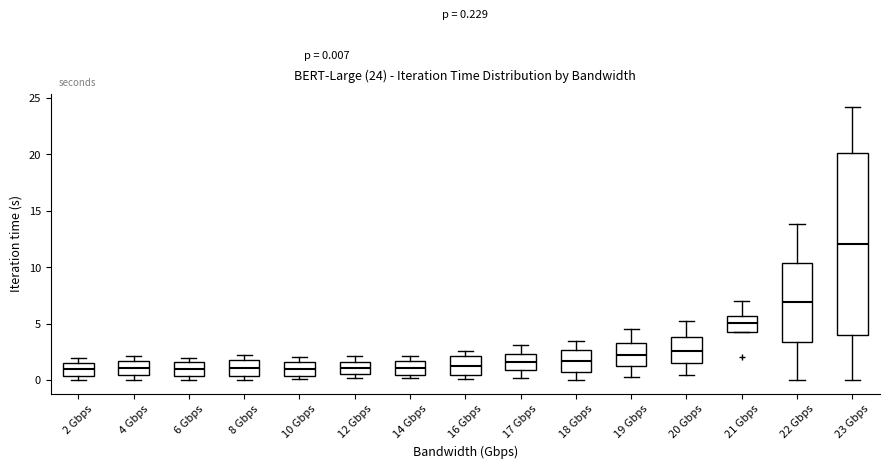

Which box has the highest median line?

23 Gbps